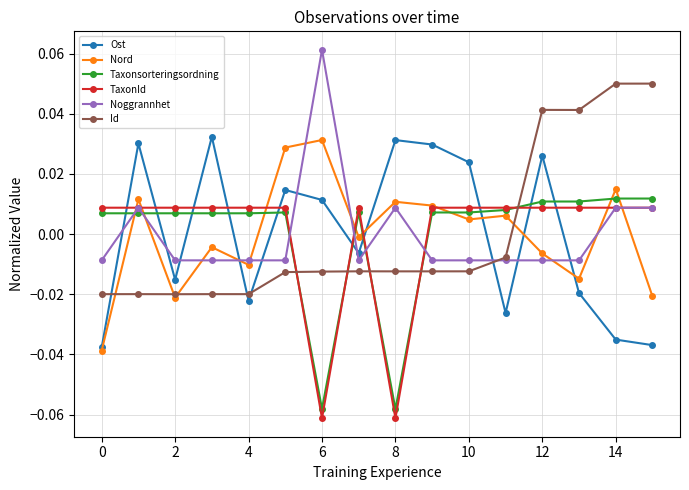

How many times do Taxonsorteringsordning and Id cross each other?

5